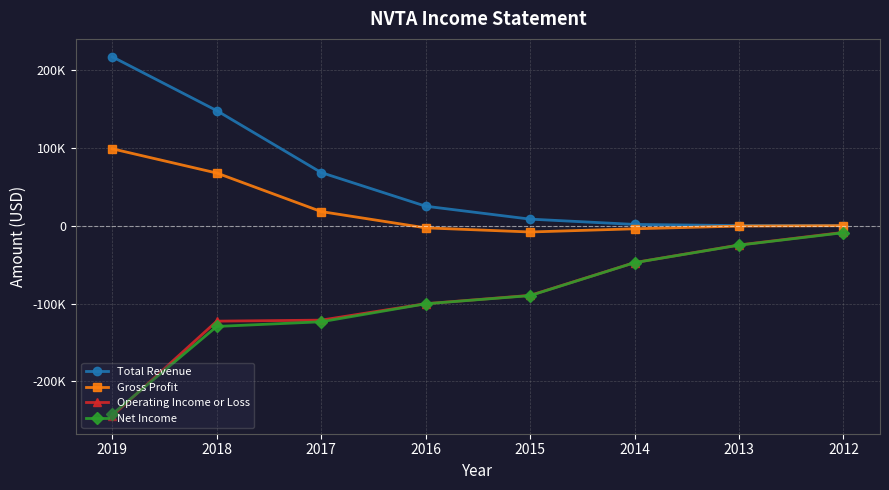

Between which two adjacent categories do Operating Income or Loss and Net Income first intersect?

2019 and 2018